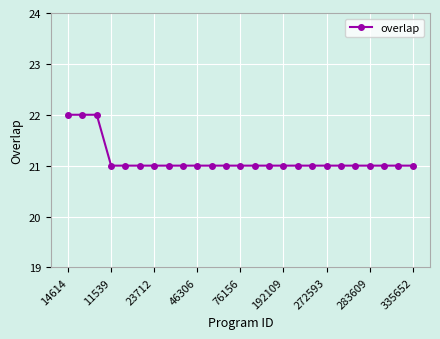

What is the maximum value shown in the chart?

22